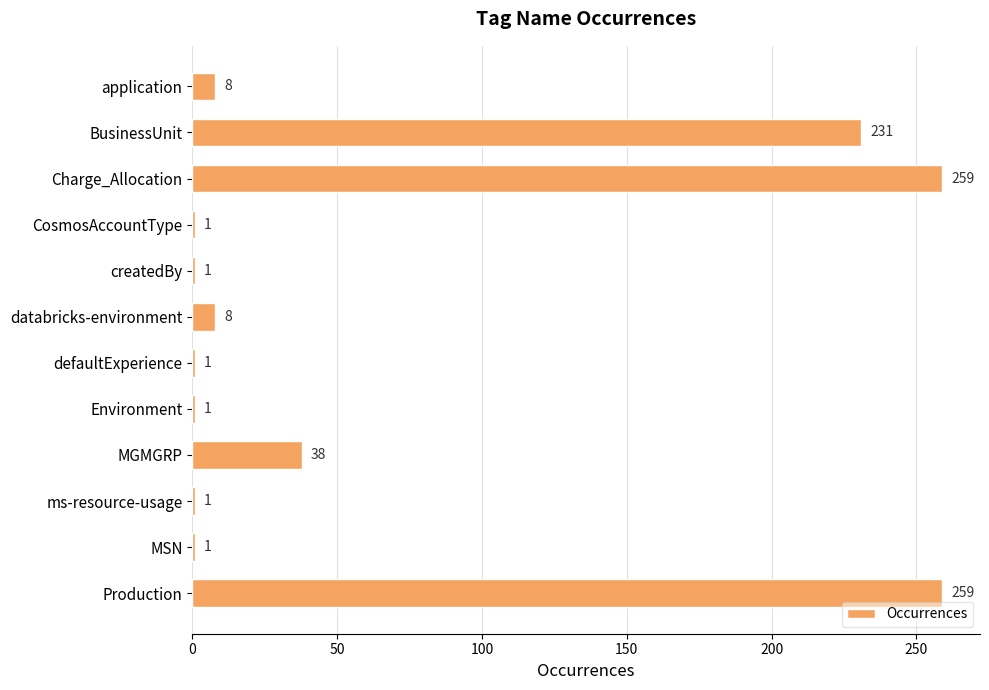

Reading bottom to top, what are all the values shown in this chart?

Production=259	MSN=1	ms-resource-usage=1	MGMGRP=38	Environment=1	defaultExperience=1	databricks-environment=8	createdBy=1	CosmosAccountType=1	Charge_Allocation=259	BusinessUnit=231	application=8